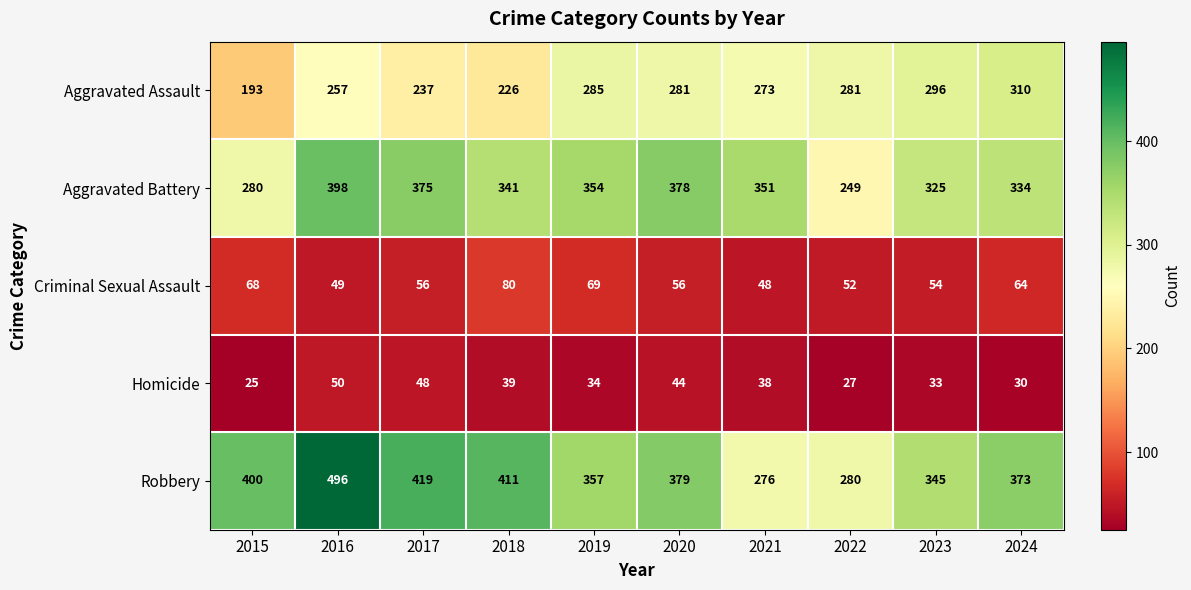

What is the difference between the maximum and minimum values in the Criminal Sexual Assault series?

32